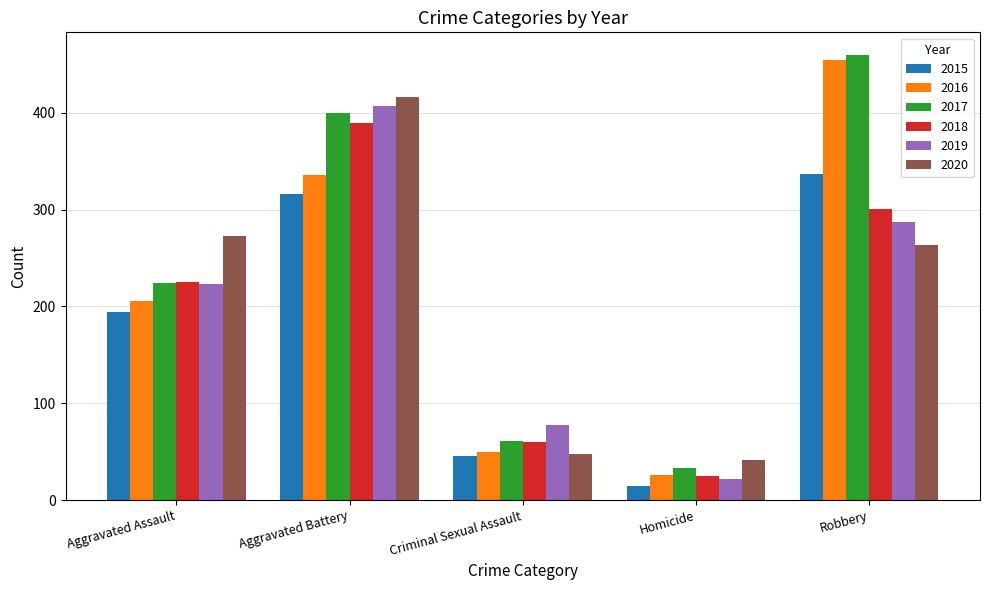

What is the minimum value for 2017?

33